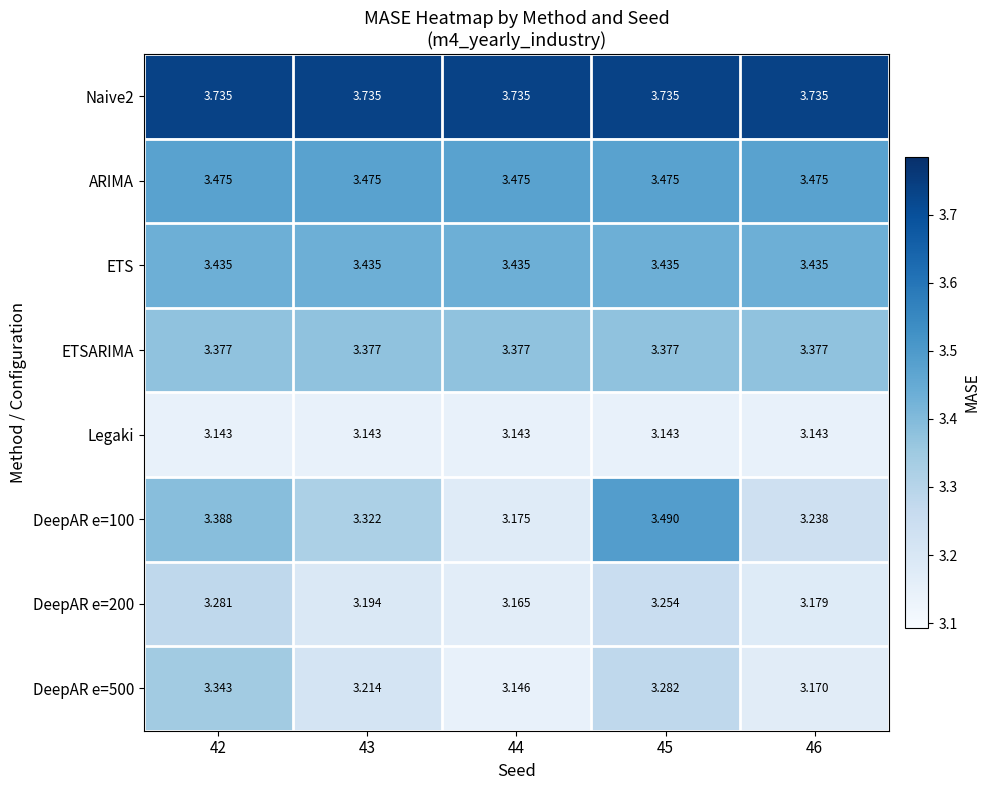

What is the total value across all series at 45?

27.2